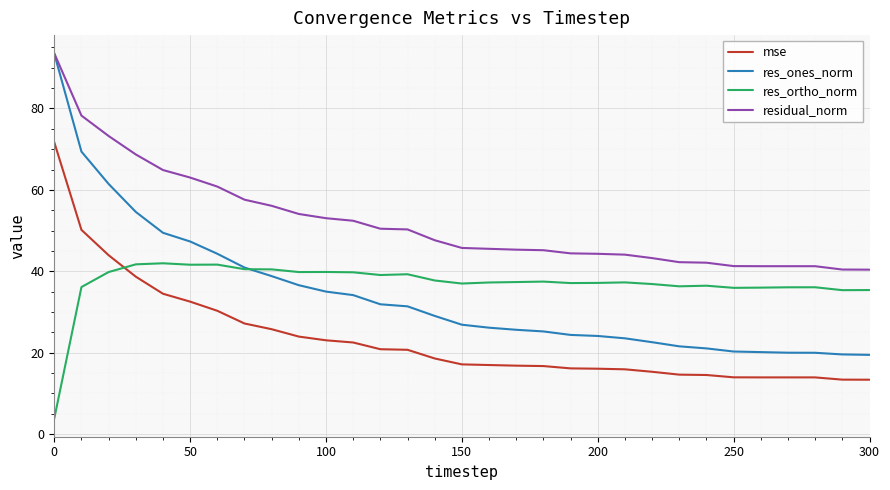

True or false: mse and residual_norm cross at least once.

False